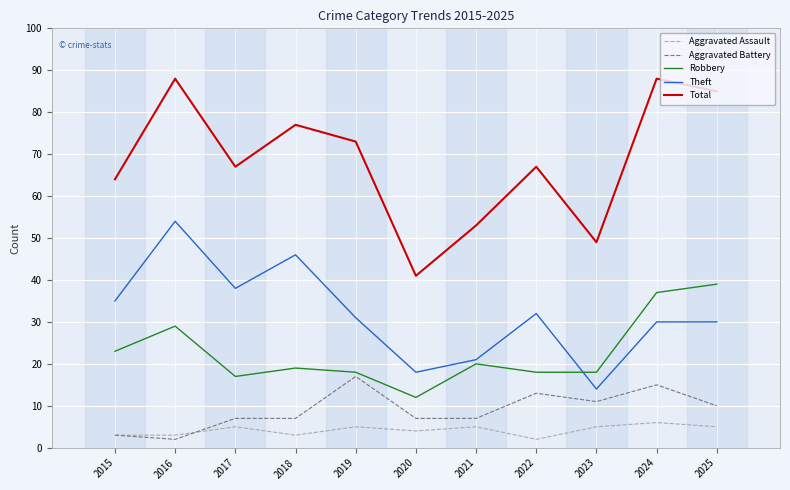

Is it true that Total equals 21 at 2020?

False